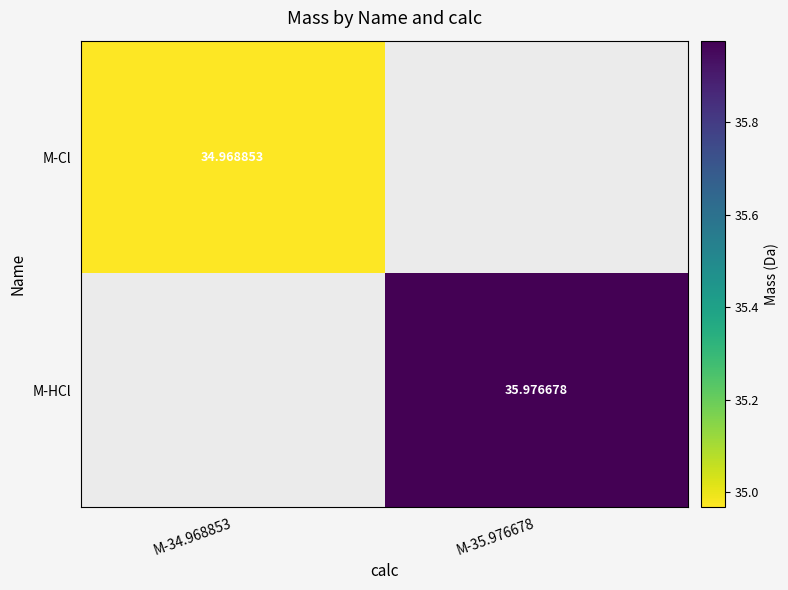

Is the value of M-Cl at M-34.968853 greater than the value of M-HCl at M-35.976678?

No